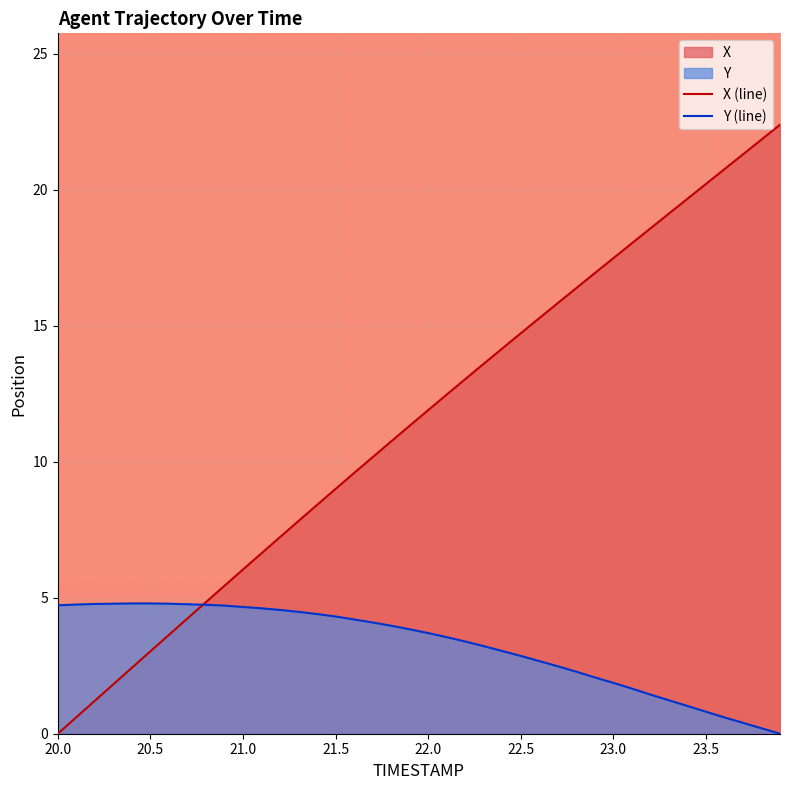

How many times do Y (line) and X (line) cross each other?

1